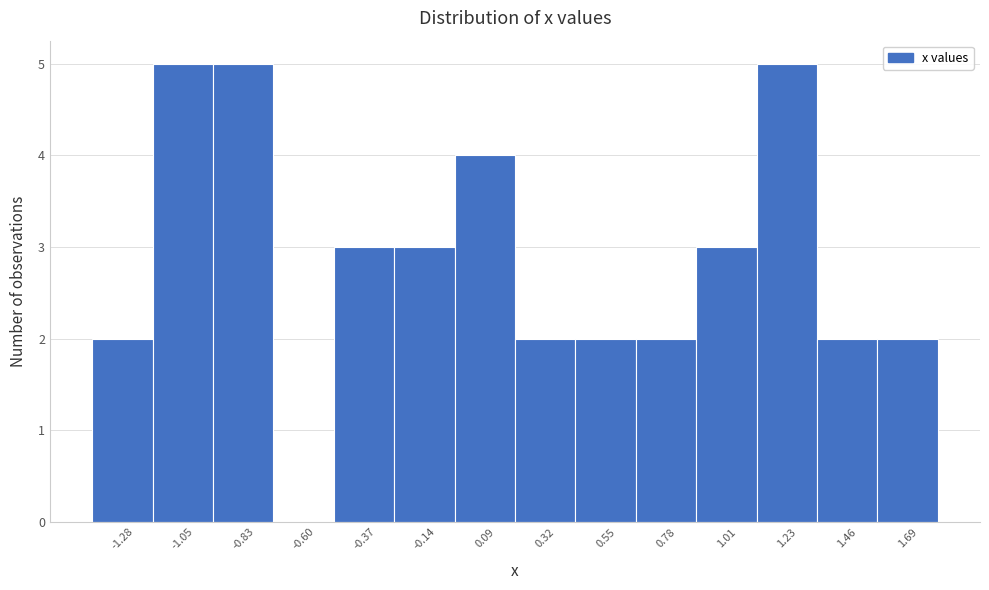

What is the height of the bar covering -0.95 to -0.70 on the x-axis? Neither the bar edges nor the heights are printed on the chart, so give them approximately, as read against the axes.

5